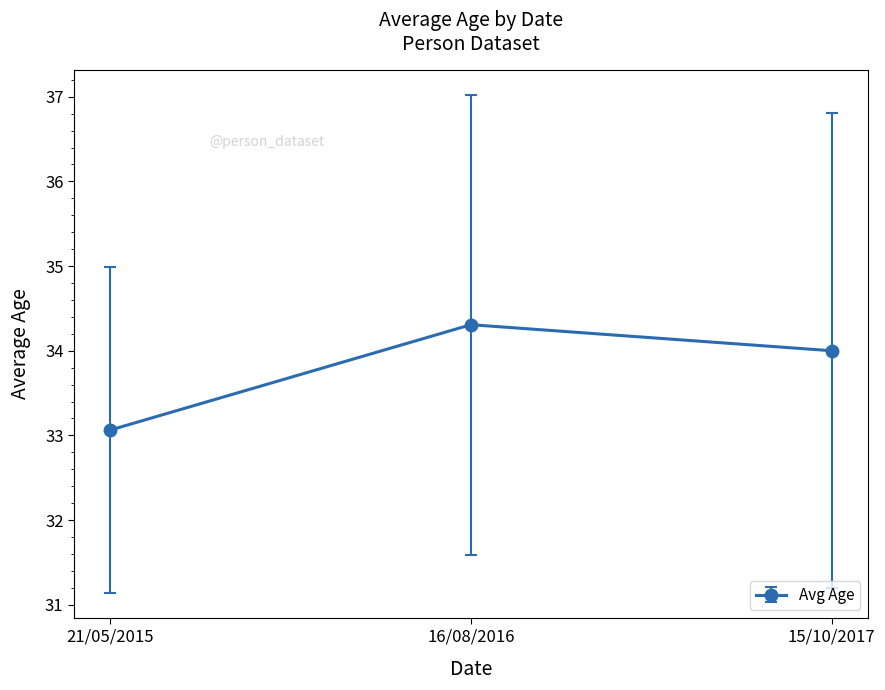

Reading left to right, transcribe all the data shown in this chart.

33.1	34.3	34.0